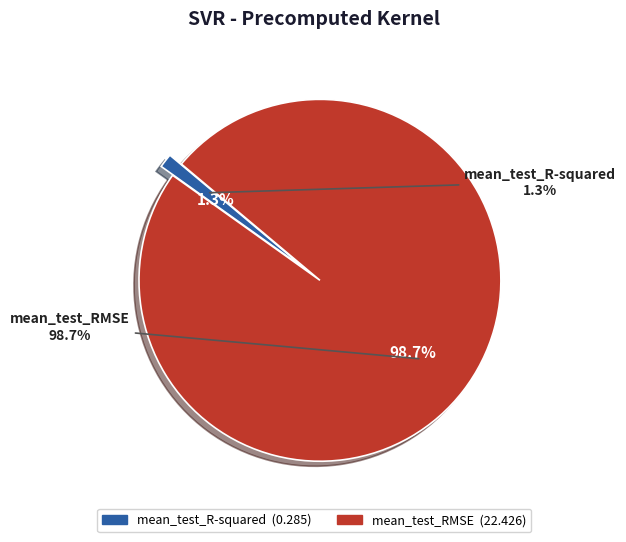

To the nearest percent, what portion does mean_test_RMSE represent?

99%